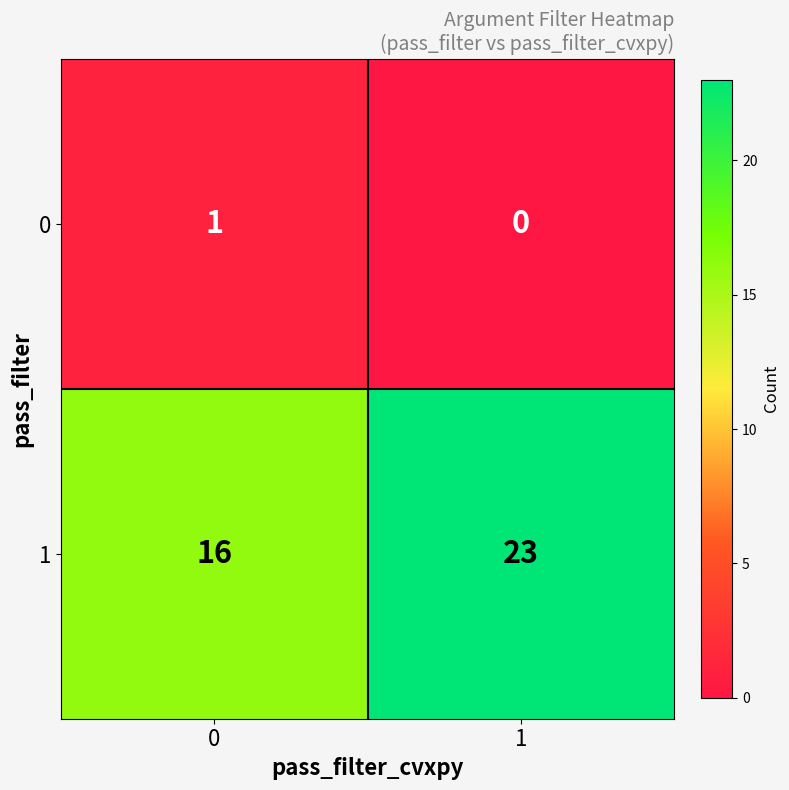

The 1 series shows 10 at 1. True or false?

False